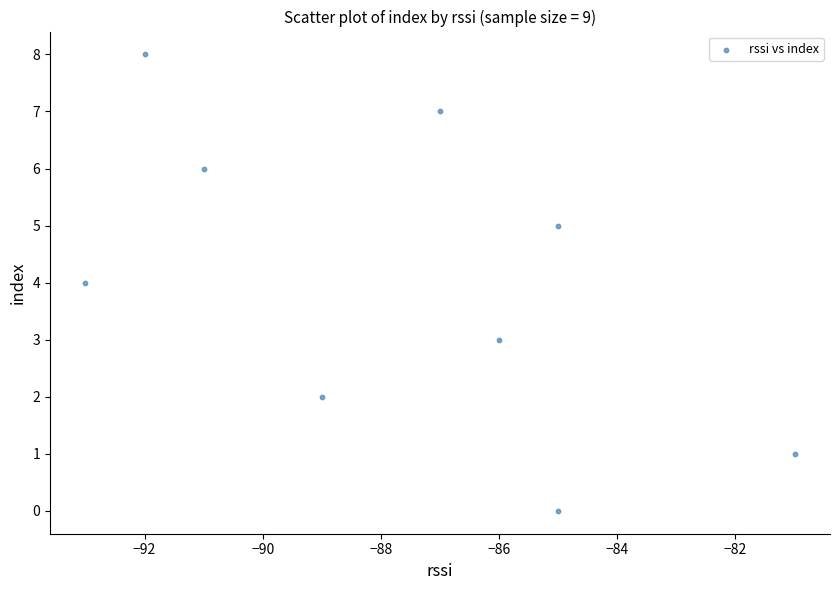

What is the average Y value?

4